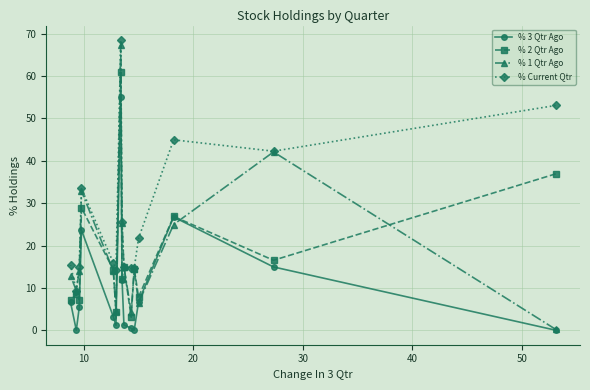

Which series has the largest total across all categories?

% Current Qtr